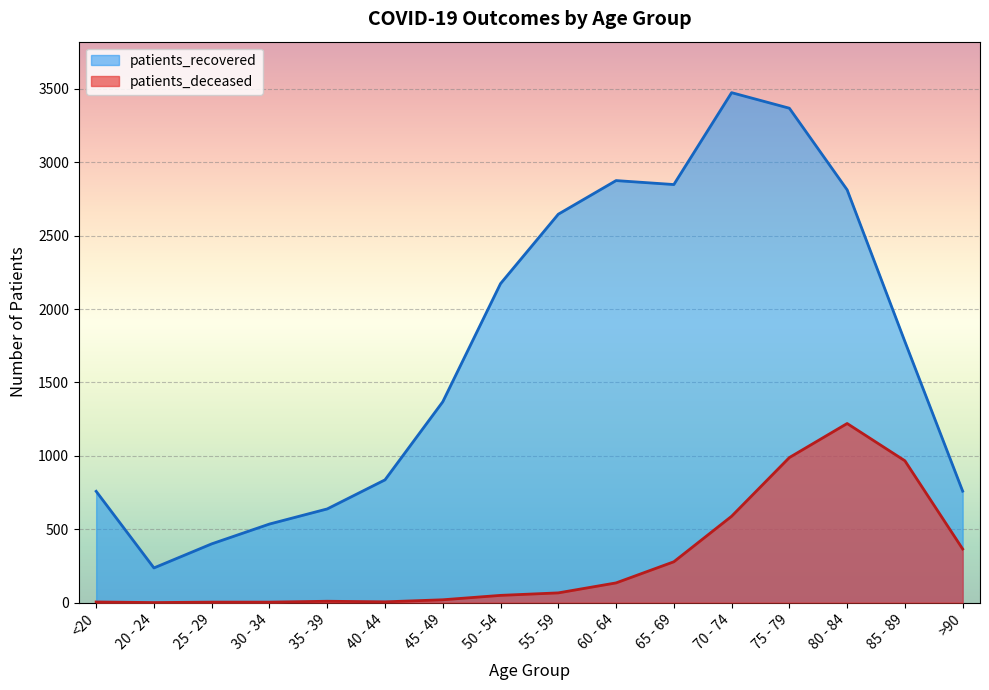

True or false: patients_recovered and patients_deceased intersect in this chart.

False